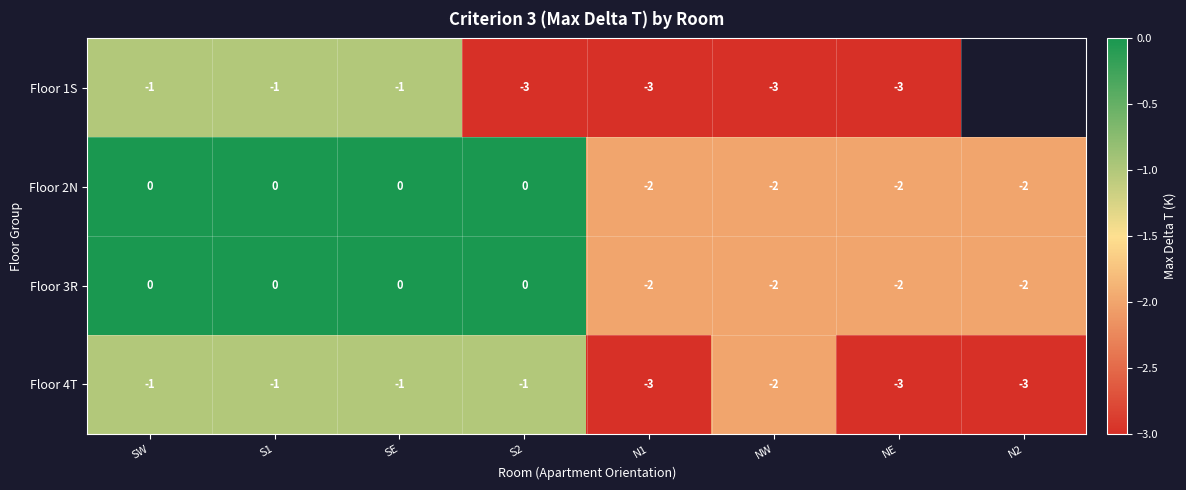

Where is Floor 2N nearest to the value -1?

SW